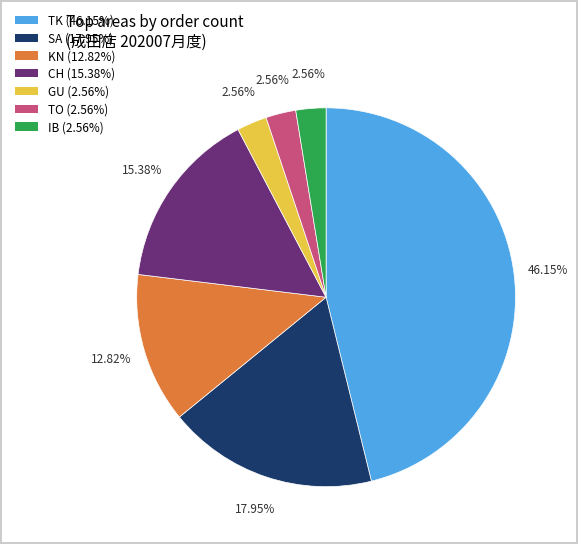

Is there a majority slice in this chart?

No